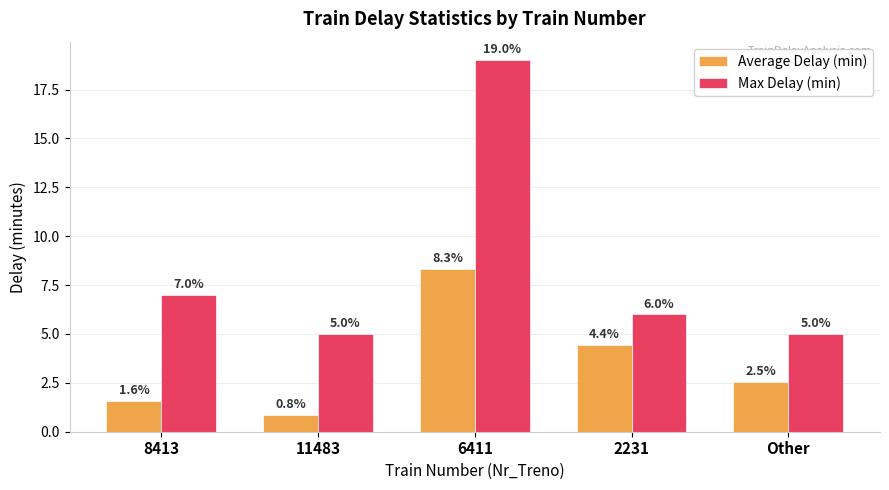

Between 2231 and Other, which series saw the biggest shift?

Average Delay (min)